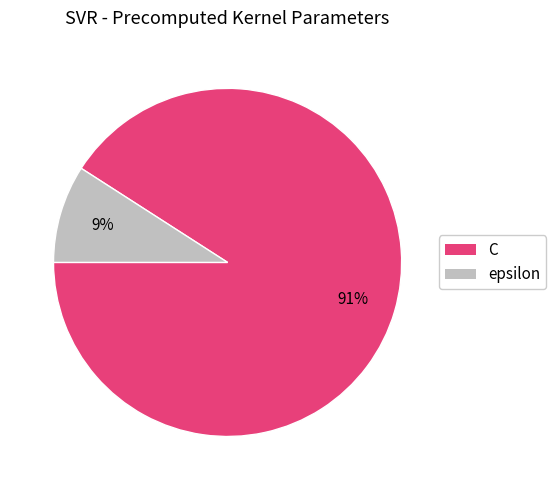

How many segments does this pie chart have?

2